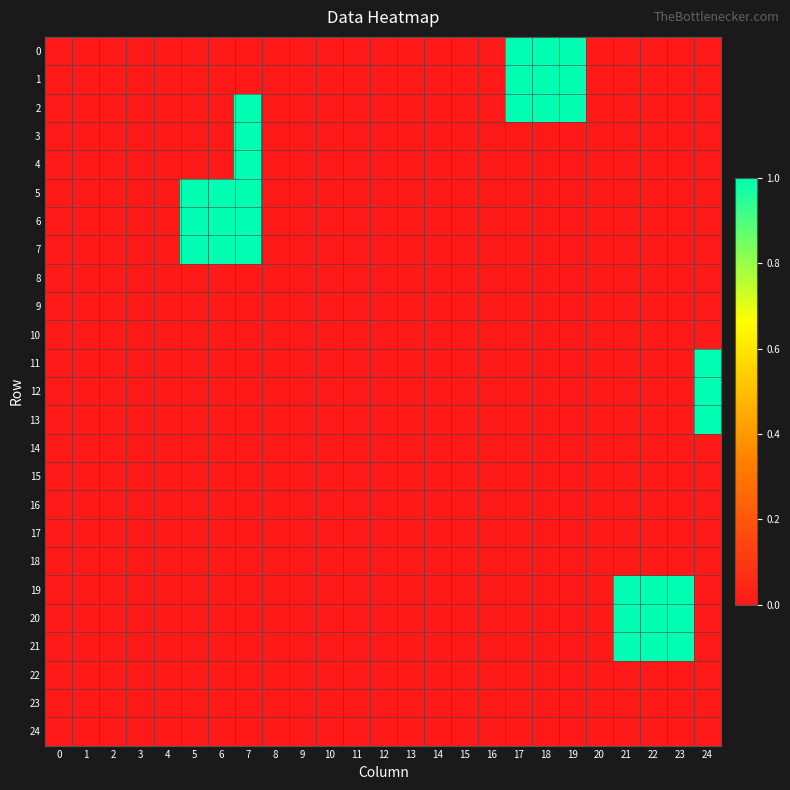

At which category does the chart reach its peak across all series?

17